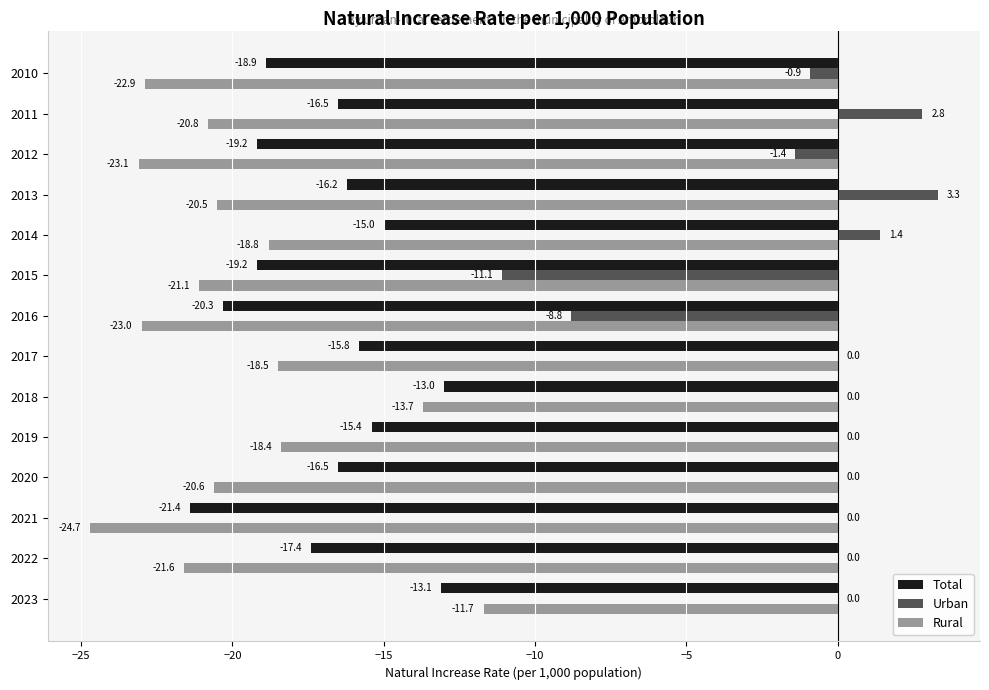

Which series changed the most between 2018 and 2021?

Rural